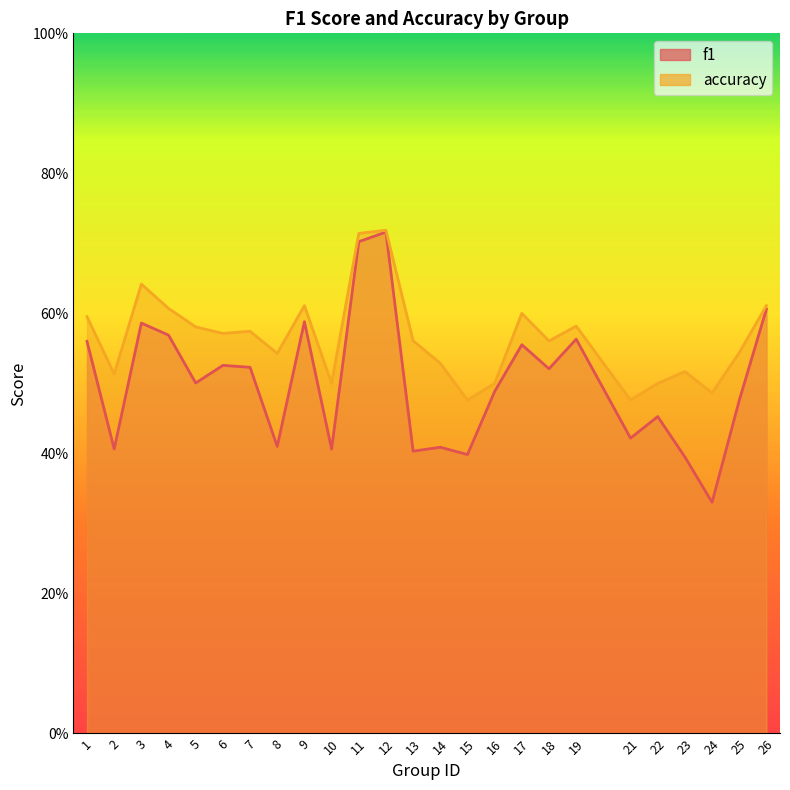

At how many categories does at least one series exceed 0?

25